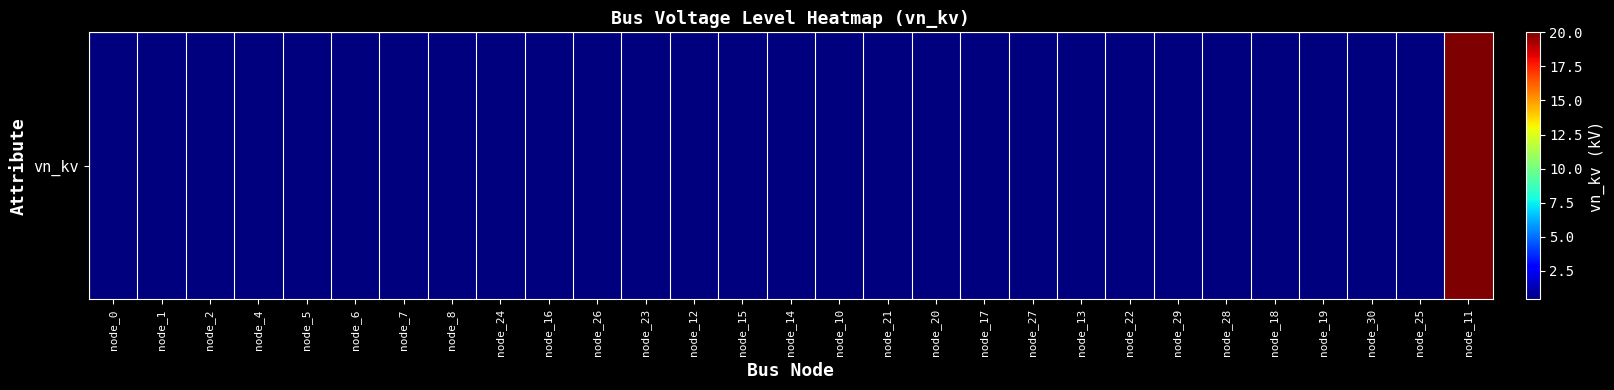

What is the average value?

1.1